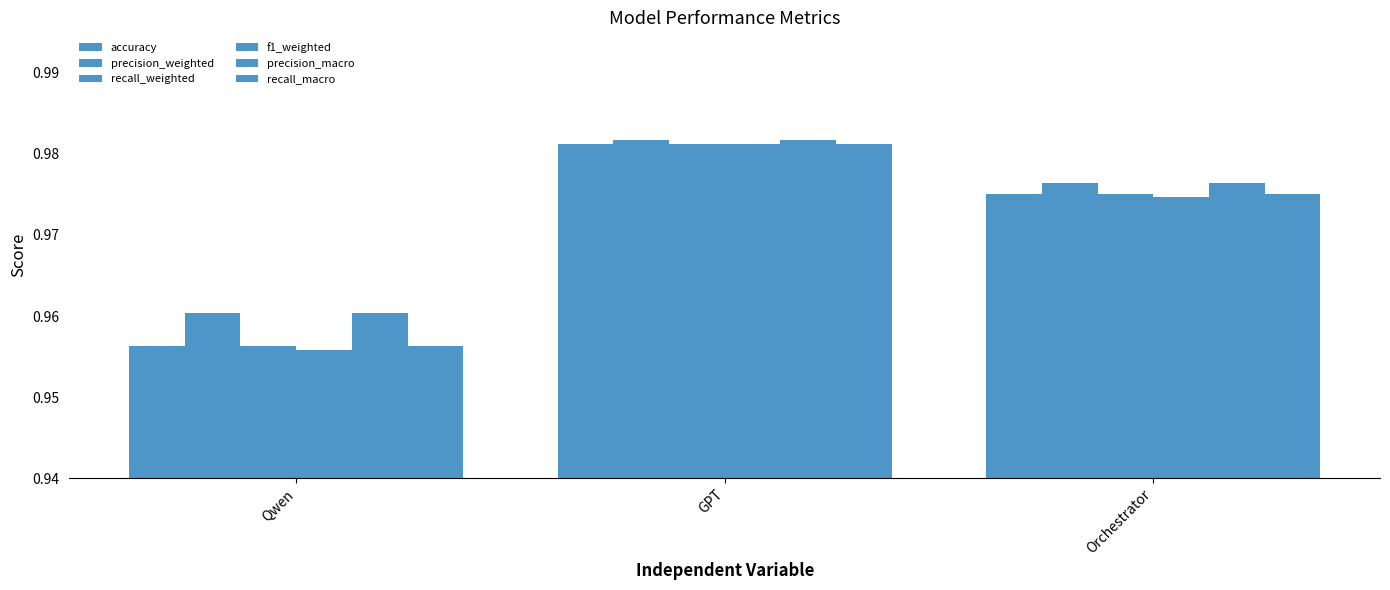

How many data points does each series have?

3